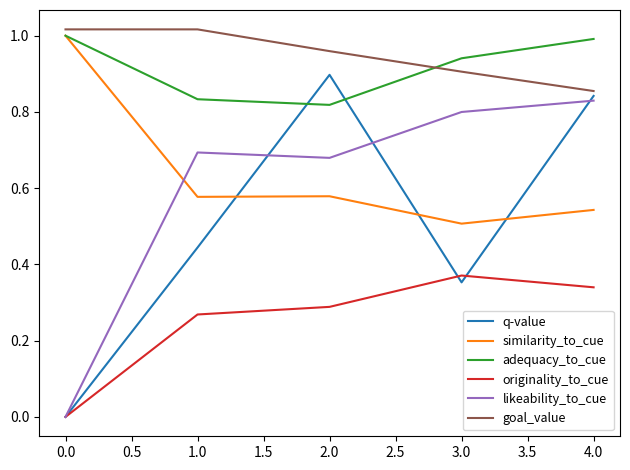

Is the value of likeability_to_cue at 1.0 greater than the value of originality_to_cue at 0.0?

Yes